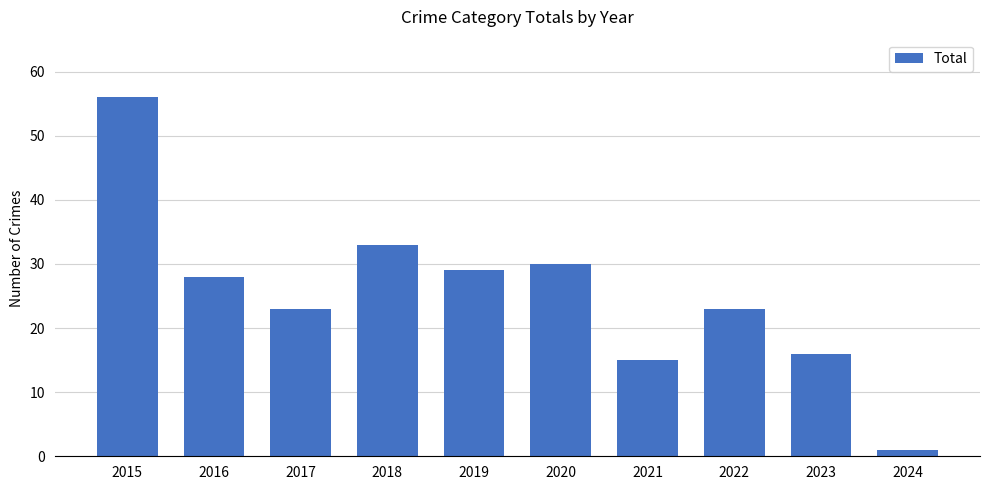

At which category does the chart reach its peak across all series?

2015